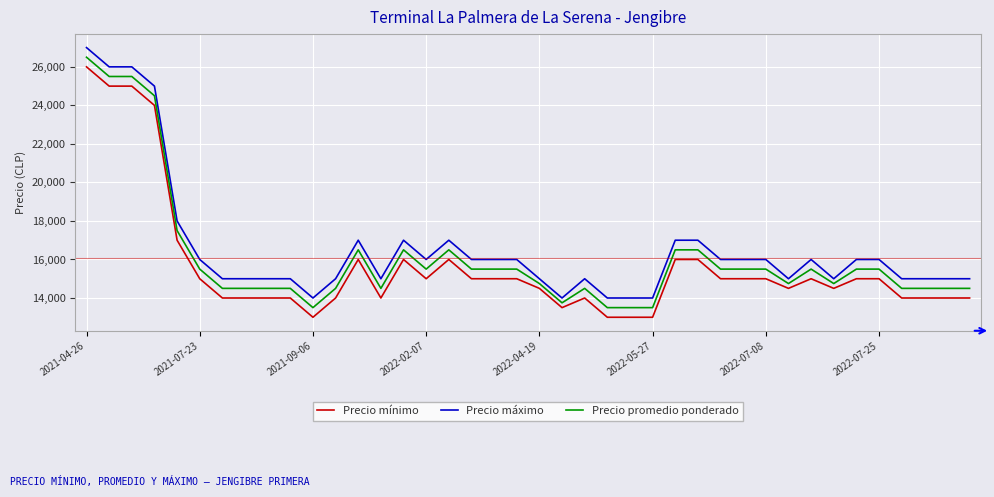

What is the smallest value displayed?

13000